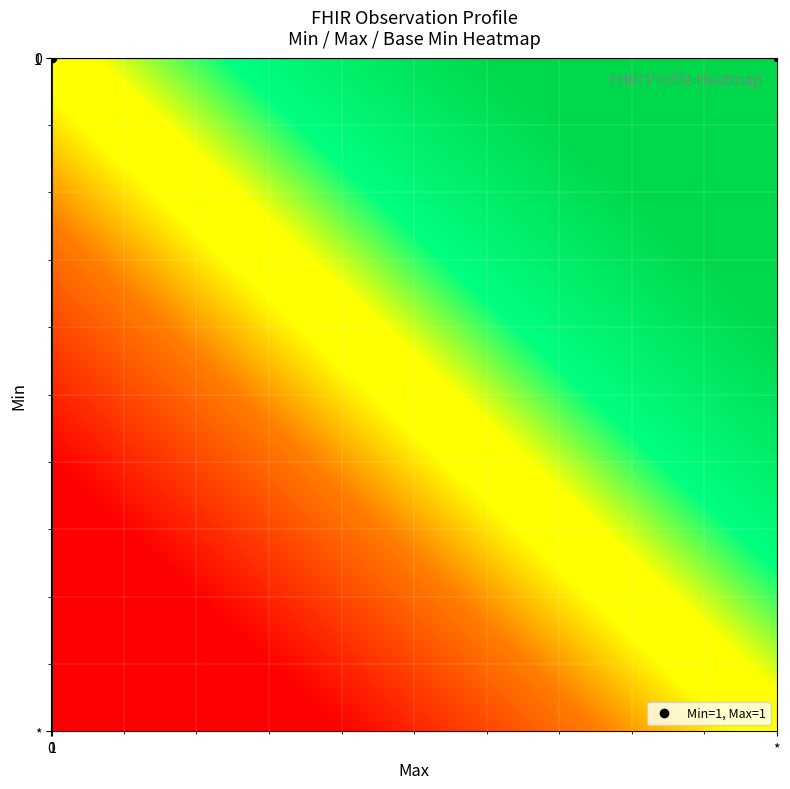

What is the greatest value displayed?

1